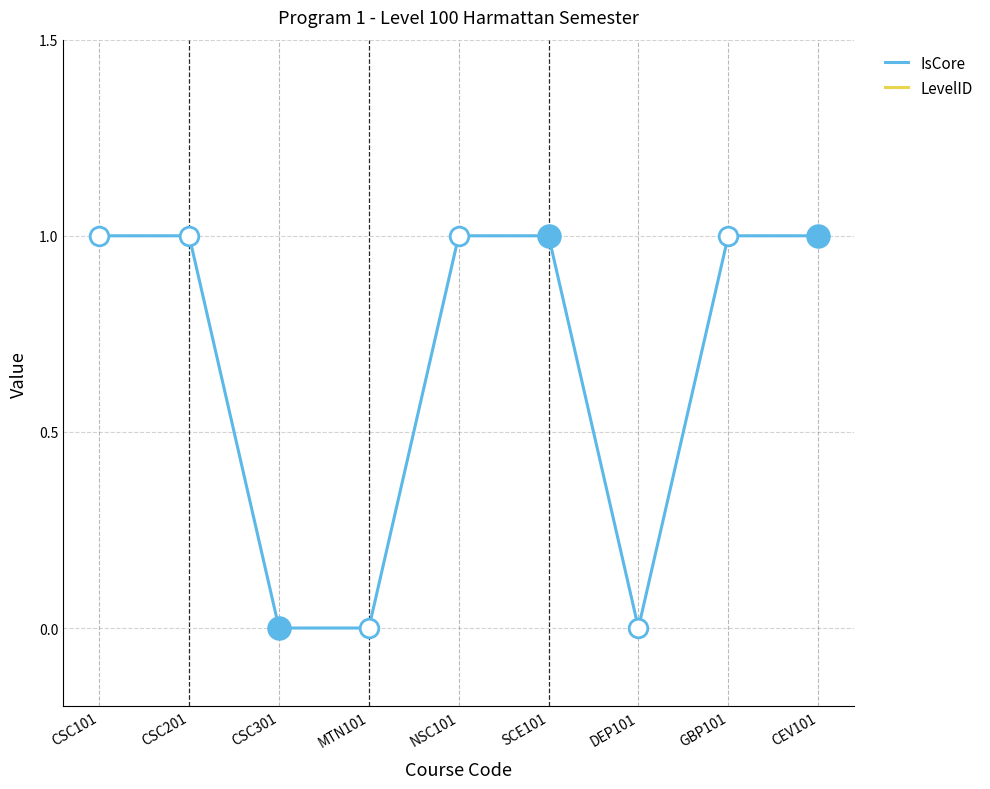

Which series has the widest spread of Y values?

IsCore